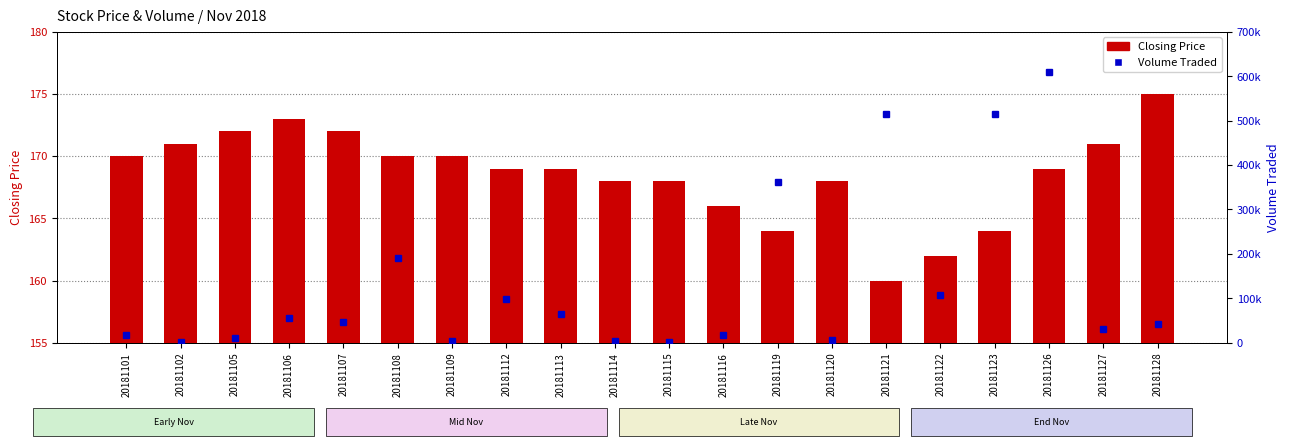

At which label is Volume Traded closest to 304800?

20181119